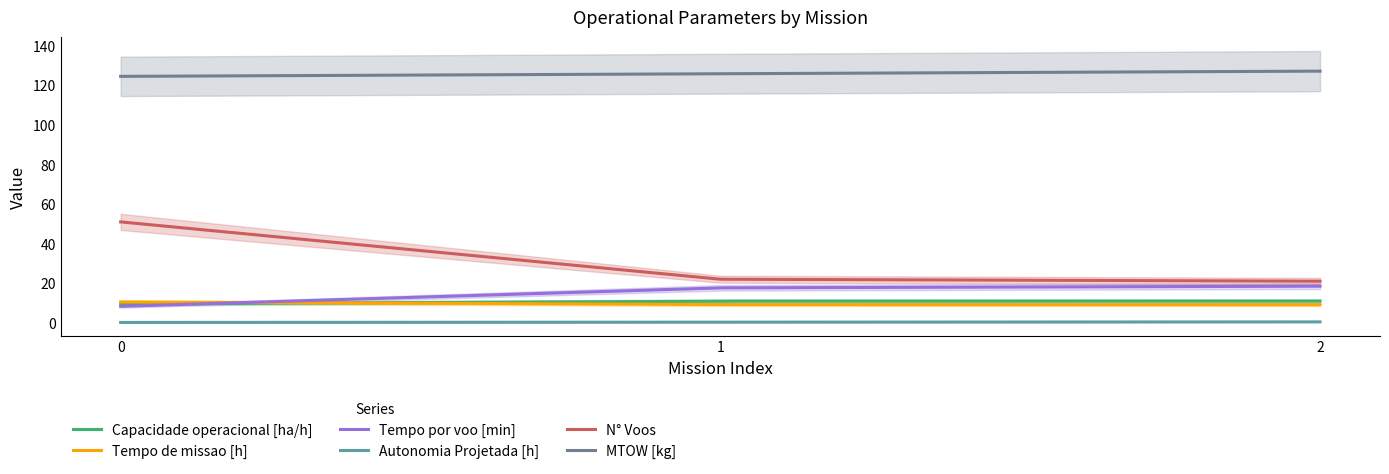

What is the maximum value shown in the chart?

127.3